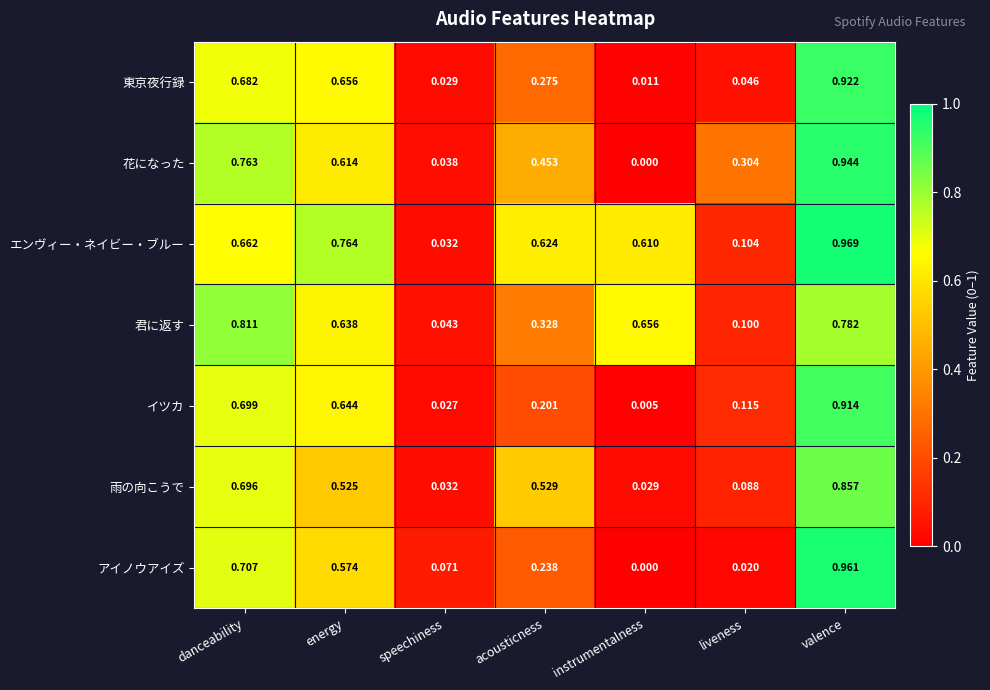

Which series changed the most between speechiness and instrumentalness?

君に返す